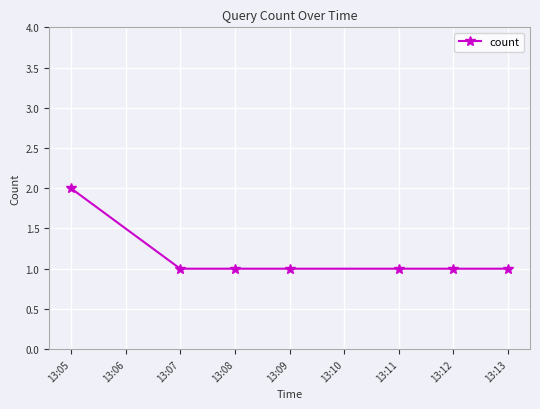

Reading left to right, list all the values displayed in this chart.

2	1	1	1	1	1	1